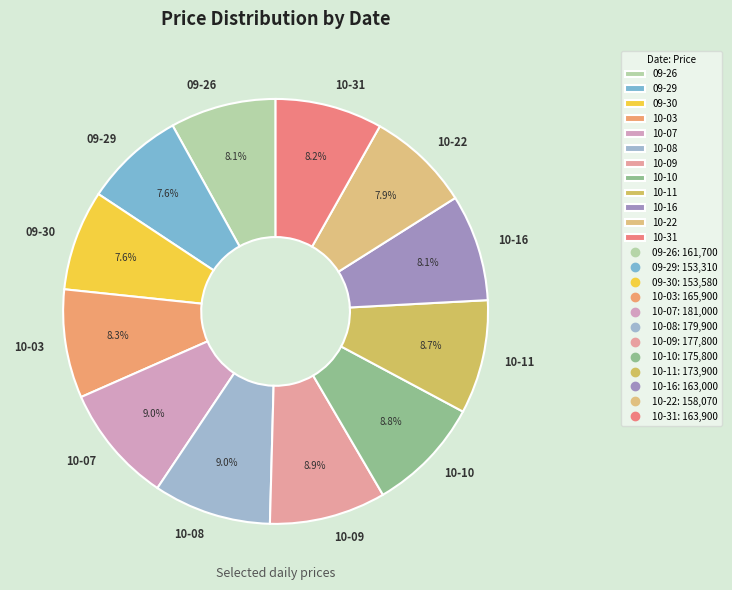

Which has a higher value, 09-26 or 10-07?

10-07